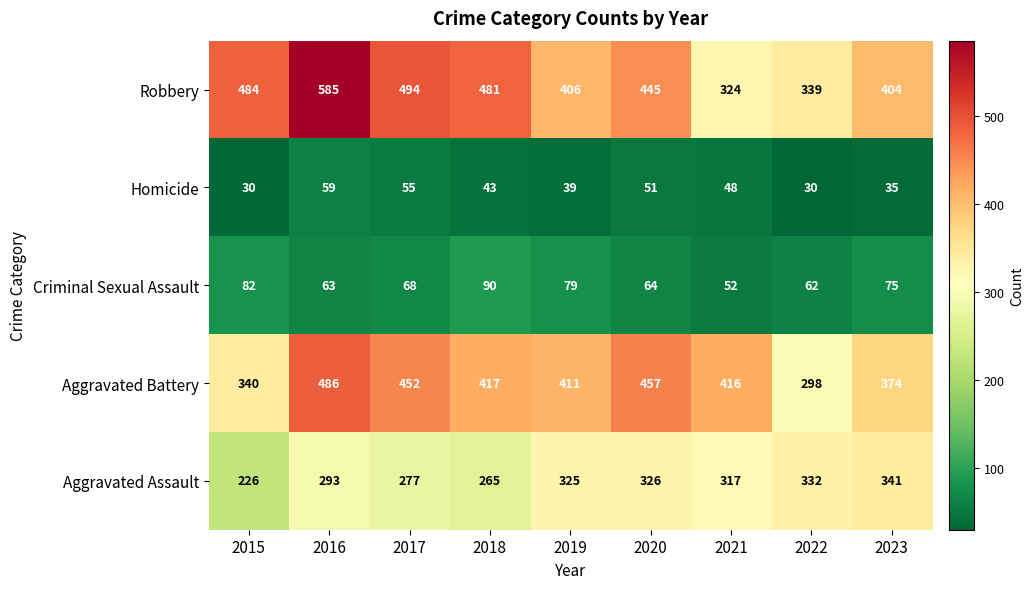

Which series changed the most between 2016 and 2021?

Robbery